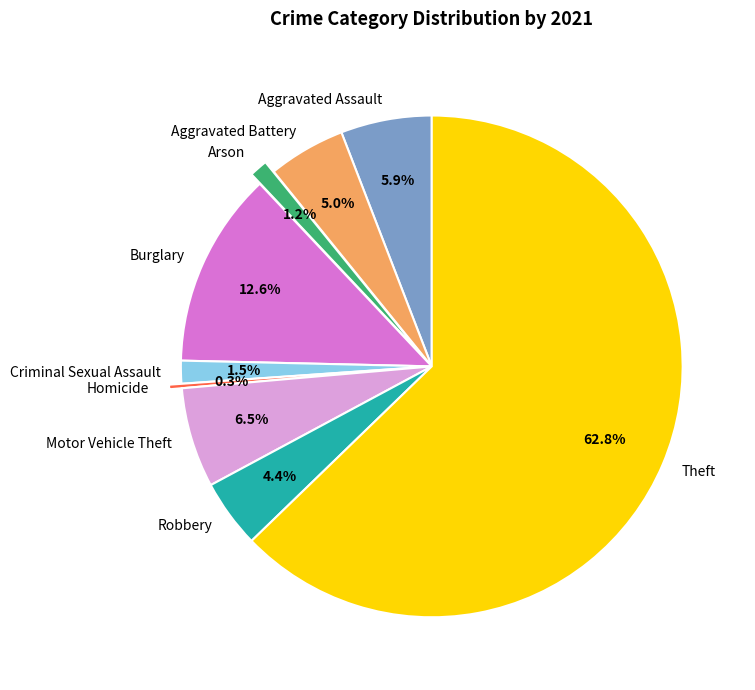

To the nearest percent, what percentage of the pie is Arson?

1%